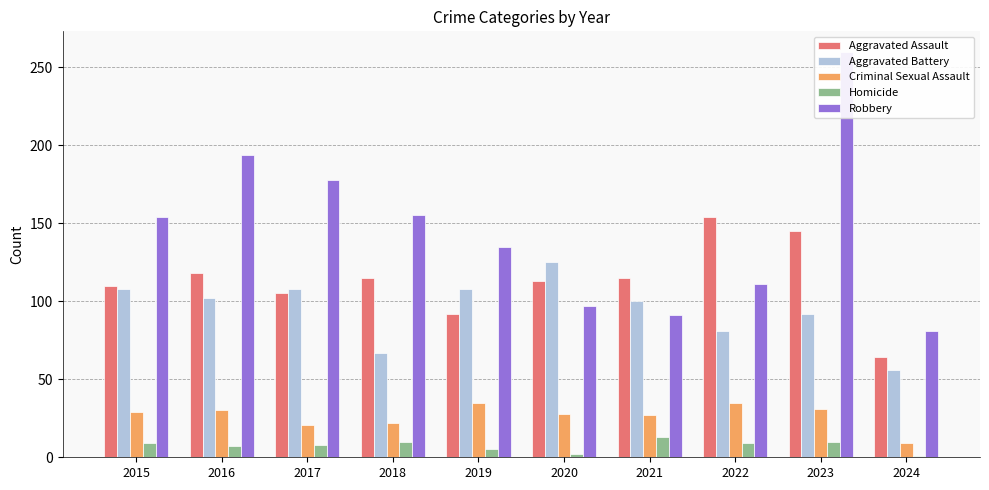

What is the difference between the maximum and minimum values in the Aggravated Assault series?

90